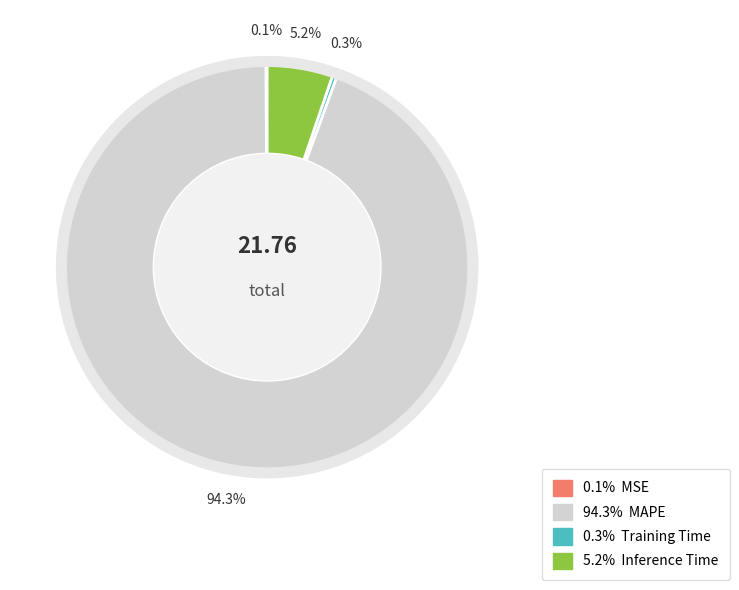

Does any single category account for the majority?

Yes